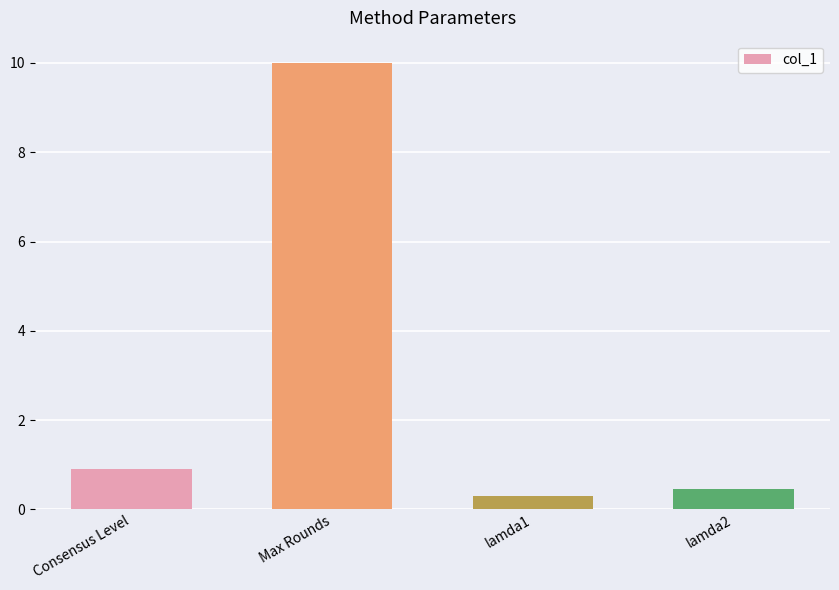

What is the average value?

2.9